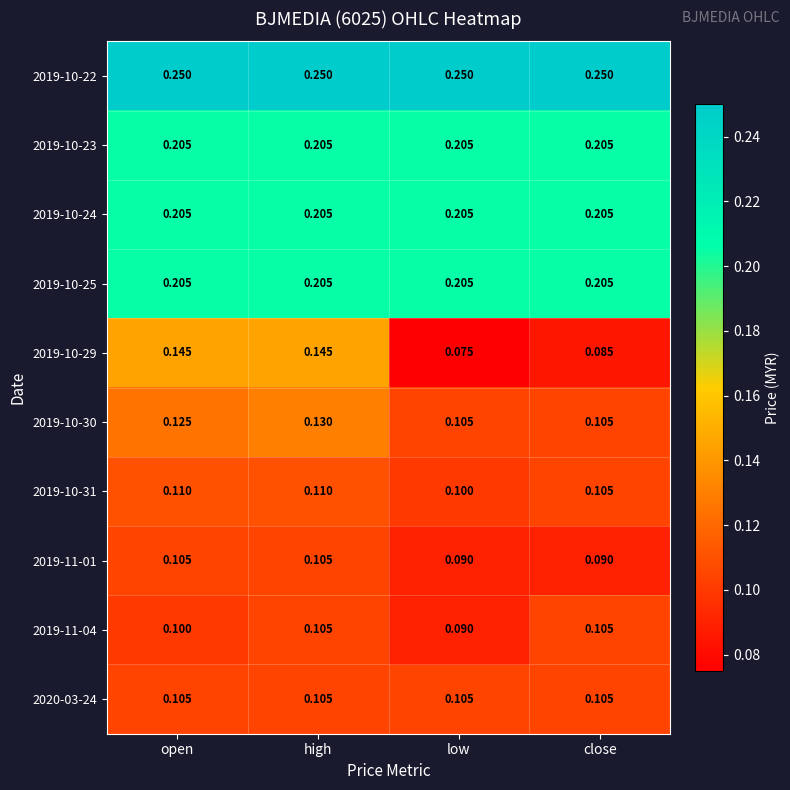

At which category is the sum across all series the highest?

high